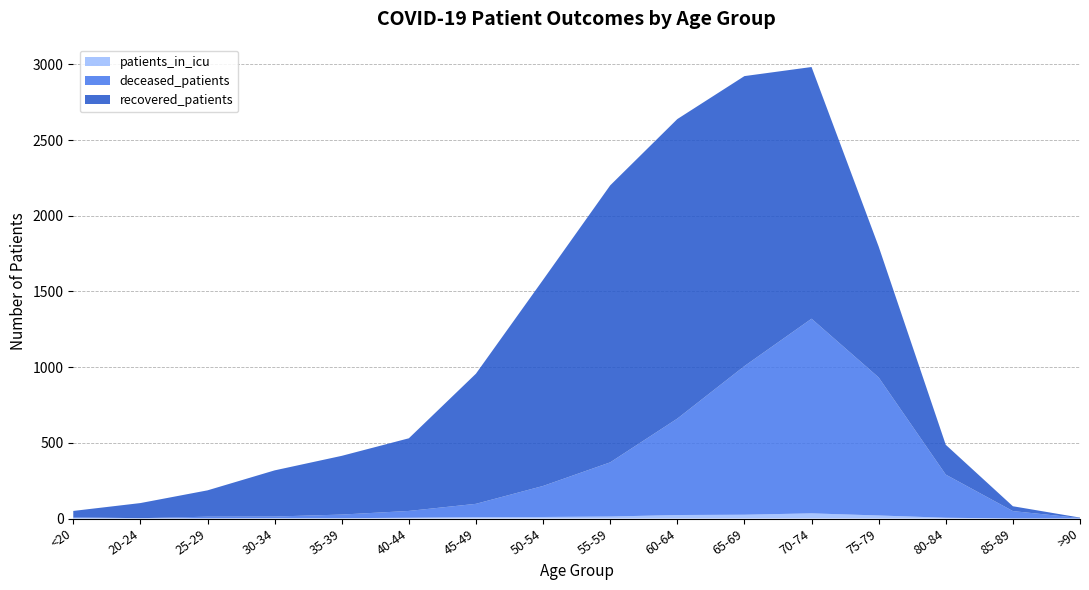

Reading left to right, what are all the values shown in this chart?

recovered_patients: <20=42	20-24=100	25-29=174	30-34=305	35-39=388	40-44=480	45-49=860	50-54=1362	55-59=1830	60-64=1979	65-69=1916	70-74=1663	75-79=865	80-84=197	85-89=32	>90=3
deceased_patients: <20=6	20-24=0	25-29=11	30-34=11	35-39=24	40-44=45	45-49=88	50-54=205	55-59=358	60-64=637	65-69=982	70-74=1286	75-79=912	80-84=285	85-89=49	>90=3
patients_in_icu: <20=2	20-24=2	25-29=1	30-34=2	35-39=2	40-44=5	45-49=9	50-54=10	55-59=13	60-64=23	65-69=25	70-74=34	75-79=20	80-84=5	85-89=0	>90=0